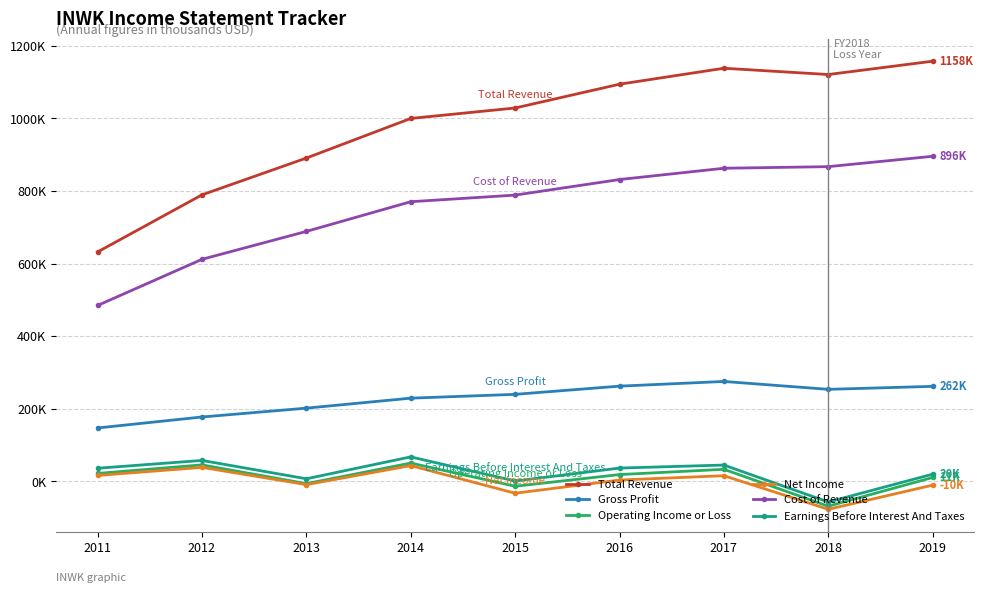

At which category is the sum across all series the highest?

2017